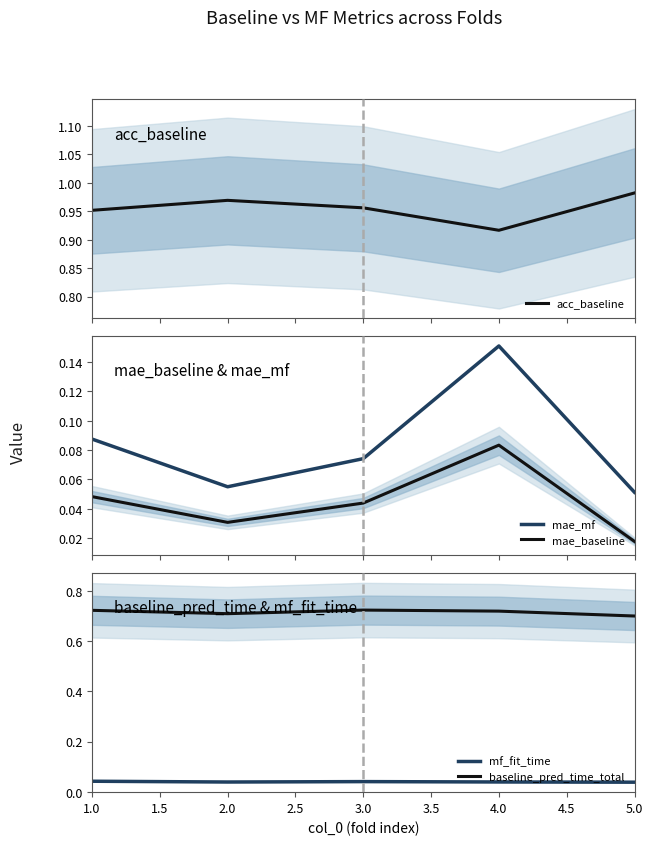

True or false: baseline_pred_time_total and mf_fit_time cross at least once.

False